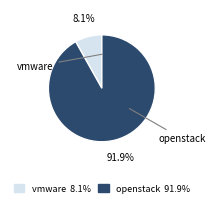

To the nearest percent, what portion does vmware represent?

8%